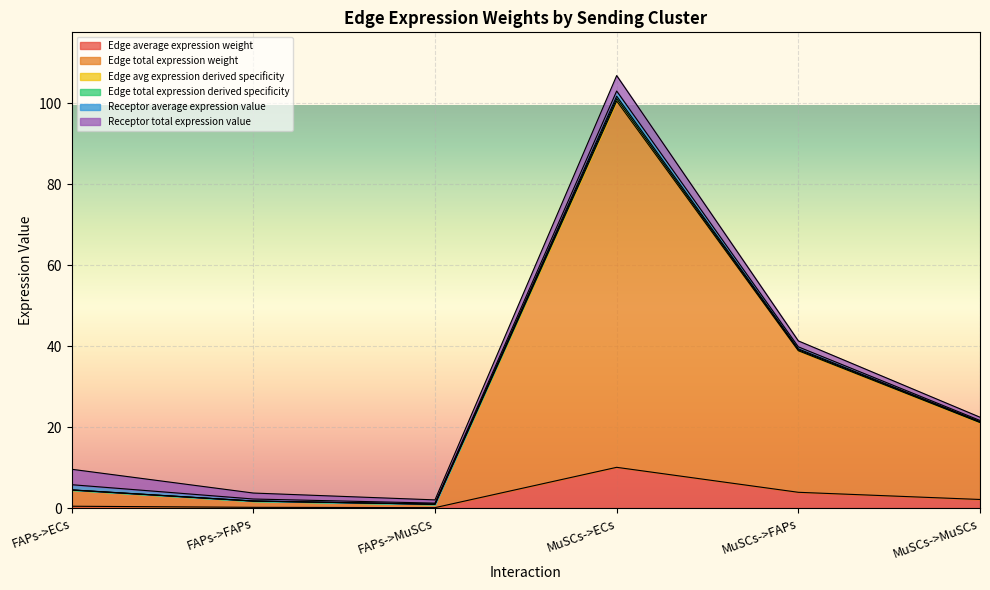

What is the difference between the Edge avg expression derived specificity values at FAPs->MuSCs and FAPs->FAPs?

0.8